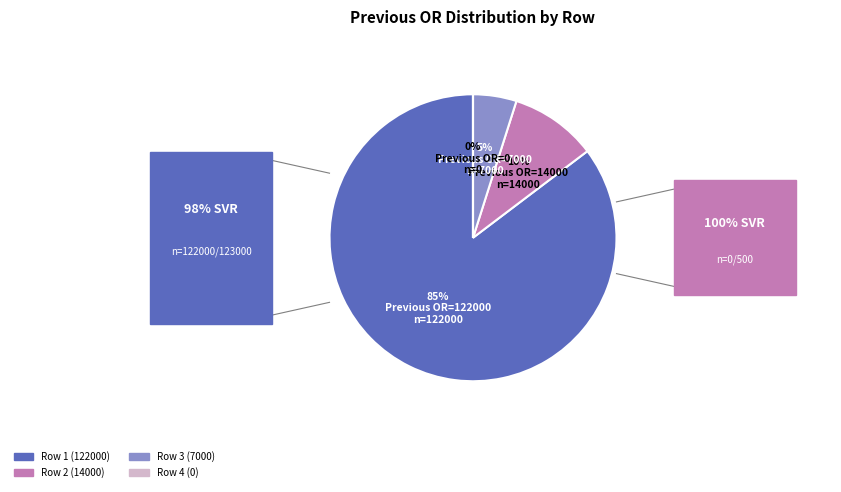

Does any single category account for the majority?

Yes